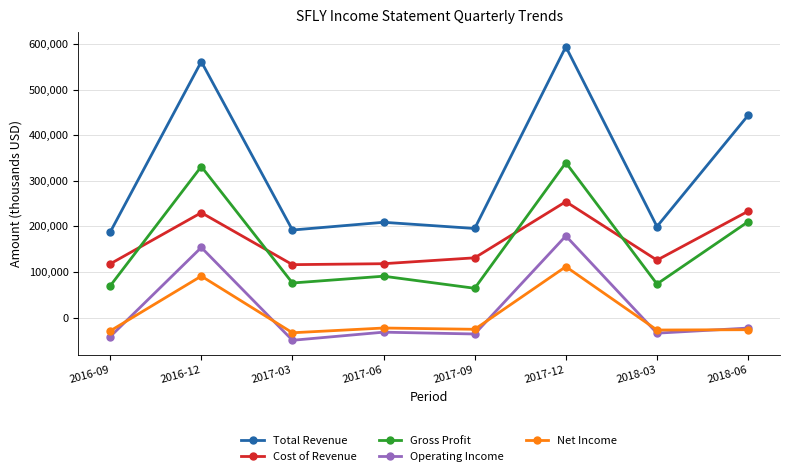

Where is the first local minimum for Net Income?

2017-03